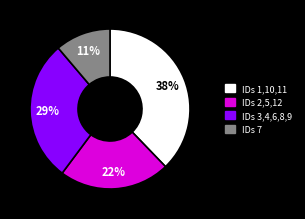

Is there any slice that represents more than half of the pie?

No